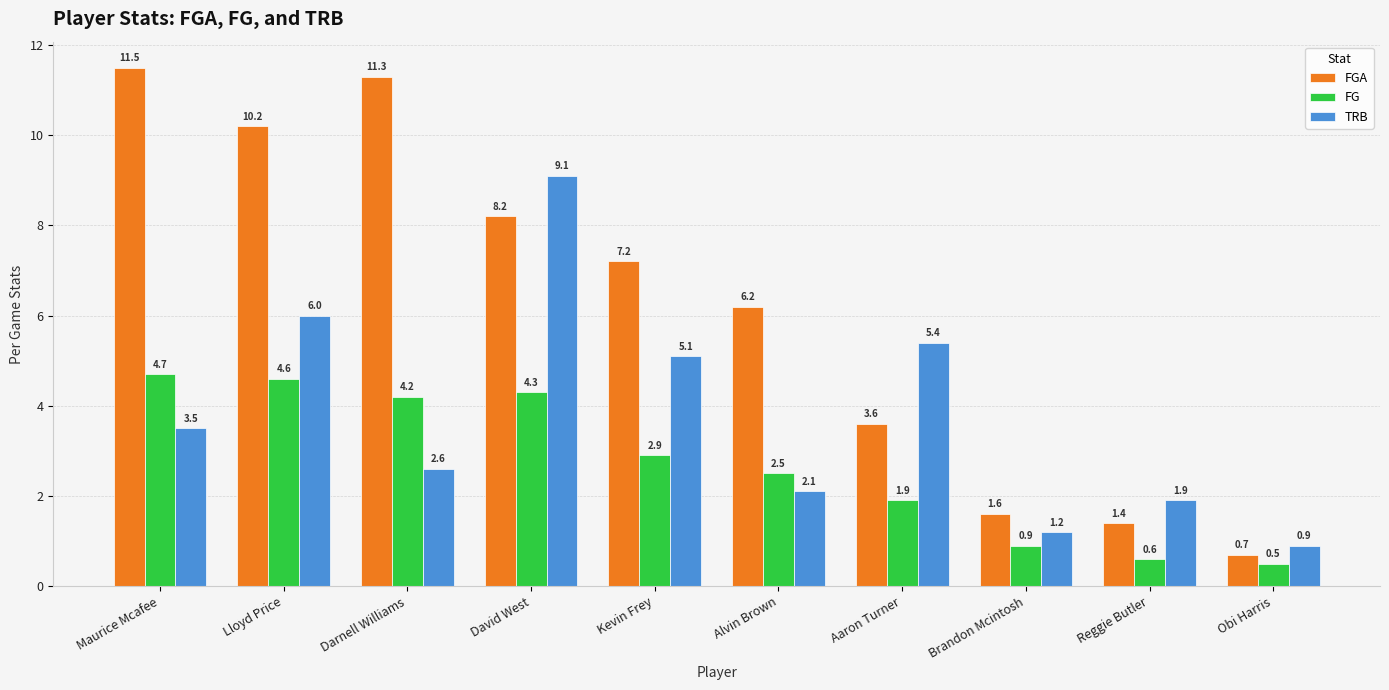

Rank the series at Obi Harris from highest to lowest value.

TRB, FGA, FG